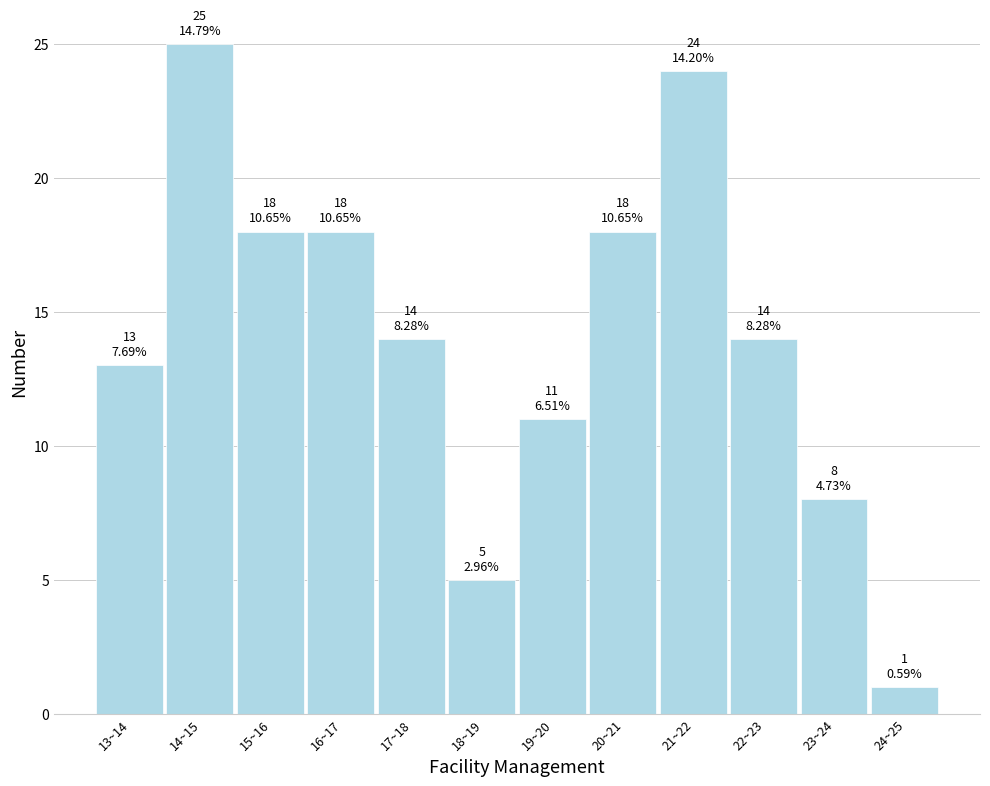

Reading left to right, transcribe all the data shown in this chart.

13	25	18	18	14	5	11	18	24	14	8	1